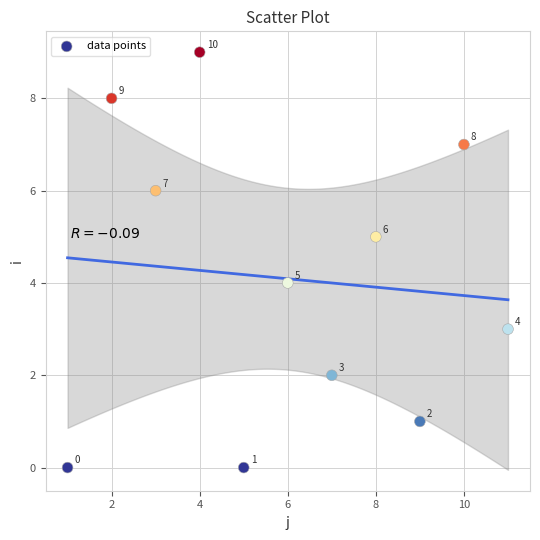

What Y value in the scatter plot is closest to 4?

4